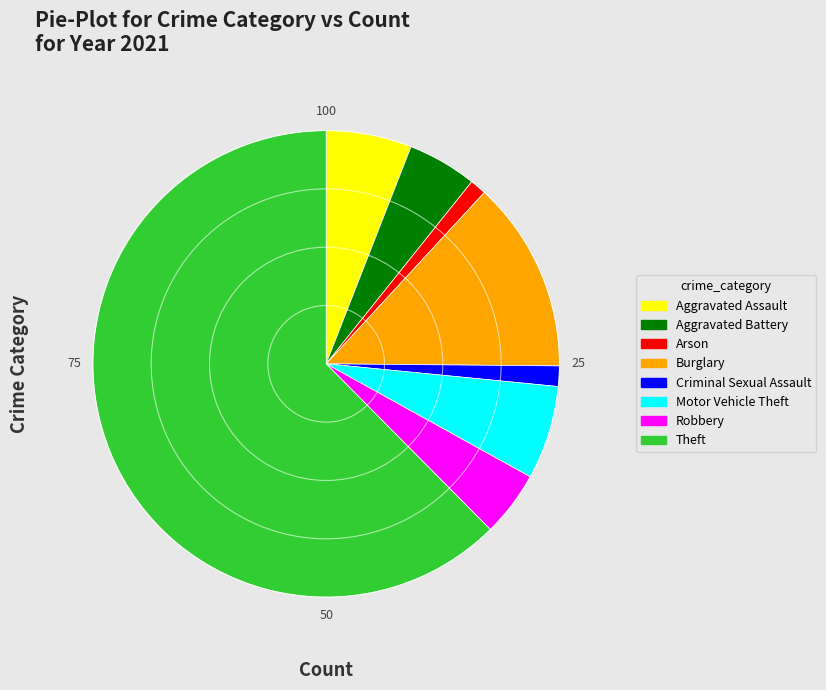

Which category has the biggest portion of the pie?

Theft